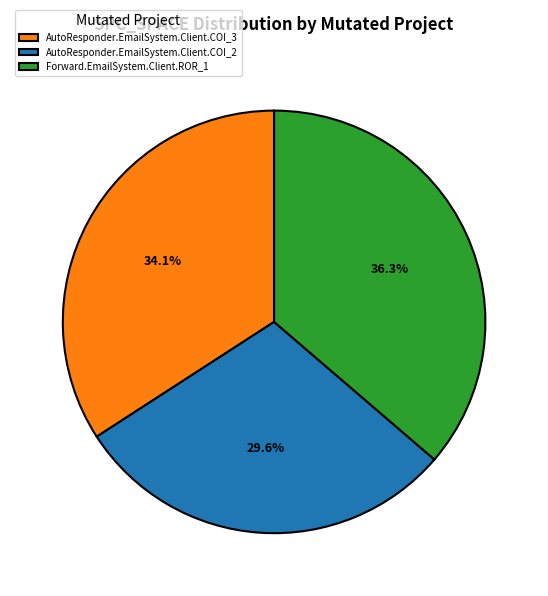

Which slice is the smallest?

AutoResponder.EmailSystem.Client.COI_2